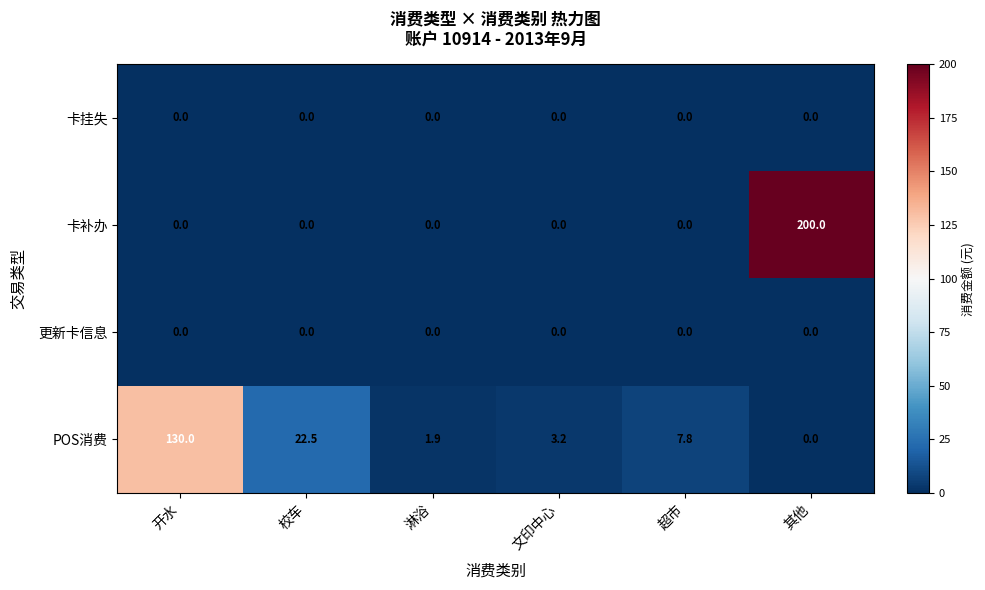

Reading left to right, transcribe all the data shown in this chart.

卡挂失: 开水=0.0	校车=0.0	淋浴=0.0	文印中心=0.0	超市=0.0	其他=0.0
卡补办: 开水=0.0	校车=0.0	淋浴=0.0	文印中心=0.0	超市=0.0	其他=200.0
更新卡信息: 开水=0.0	校车=0.0	淋浴=0.0	文印中心=0.0	超市=0.0	其他=0.0
POS消费: 开水=130.0	校车=22.5	淋浴=1.9	文印中心=3.2	超市=7.8	其他=0.0